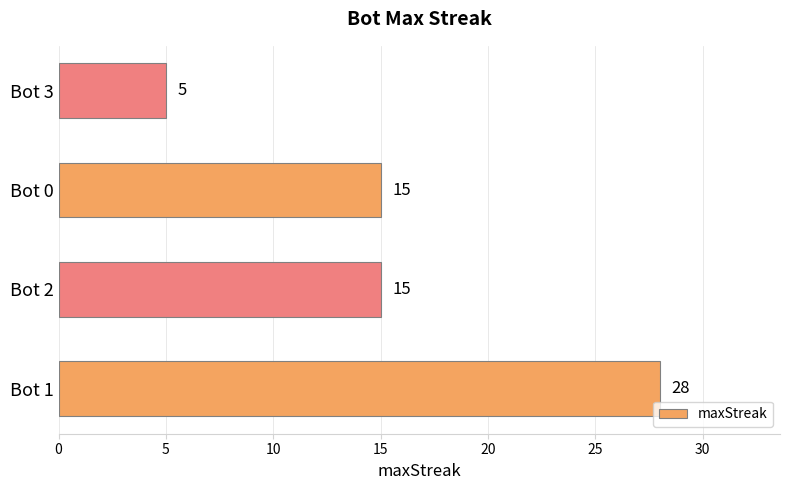

Is it true that the value at Bot 1 is 49?

False